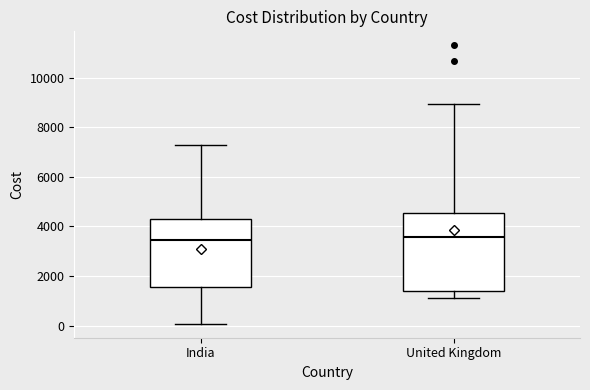

Comparing the boxes themselves (not the whiskers), which one is the tallest?

United Kingdom